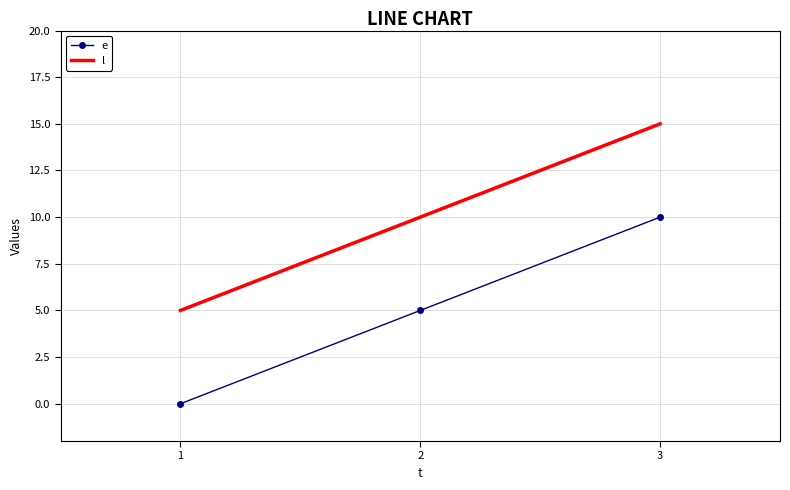

What are all the series names shown in the legend?

e, l